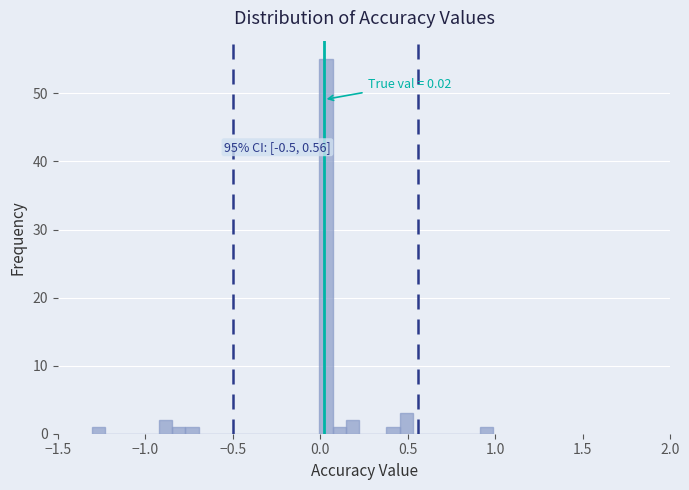

Around what value on the x-axis is the tallest bar? Give the approximate position of its centre, as read against the axis.

0.05